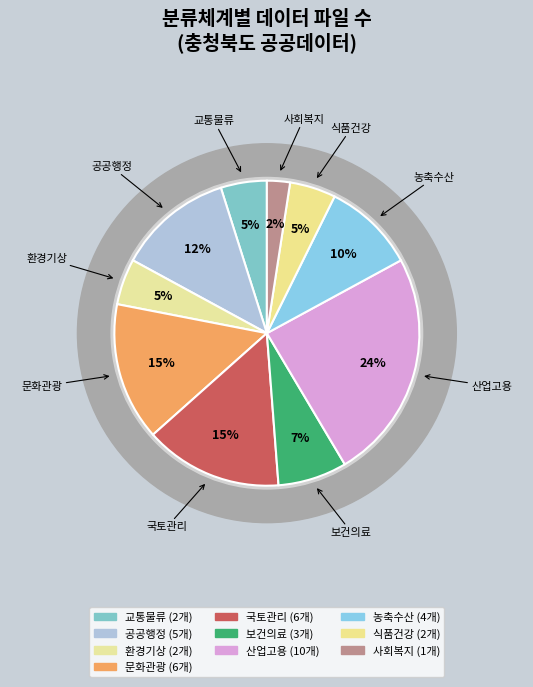

To the nearest percent, what is the combined percentage of 문화관광 and 환경기상?

20%